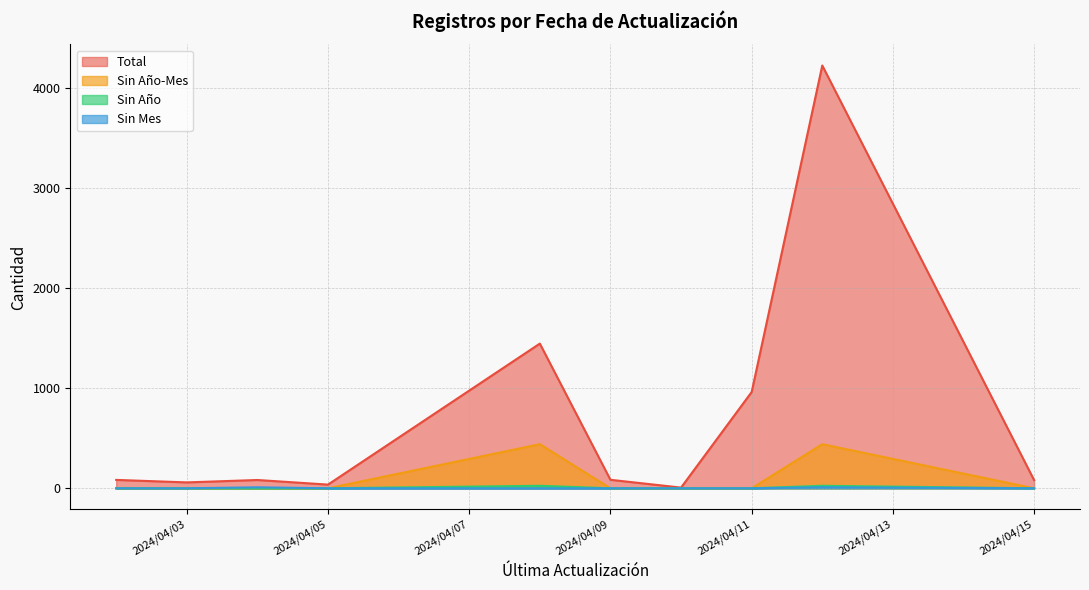

Between 2024/04/05 and 2024/04/11, which series saw the biggest shift?

Total